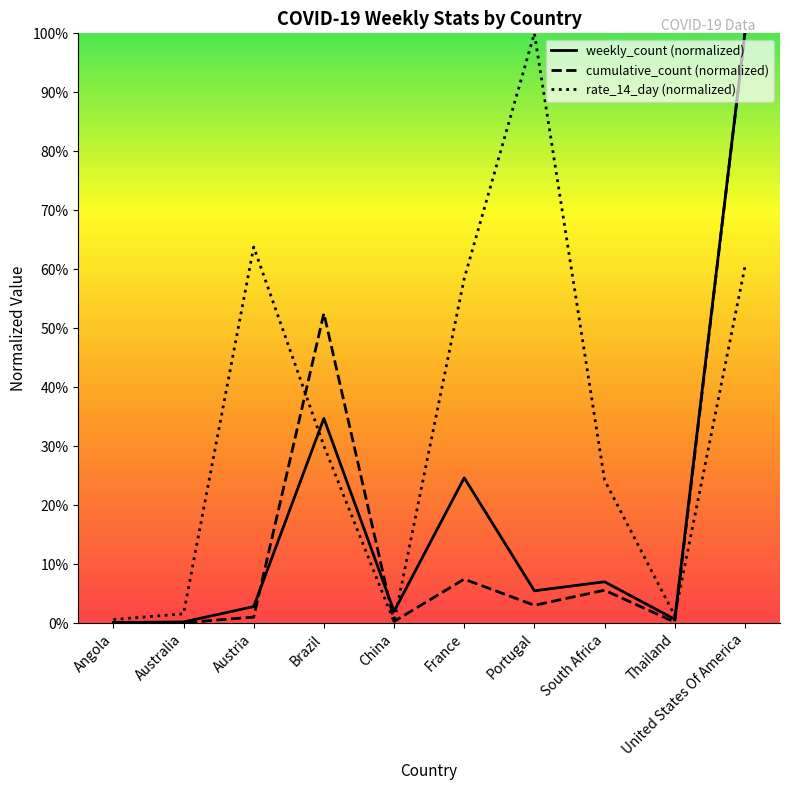

What is the highest value of the cumulative_count series?

100.0